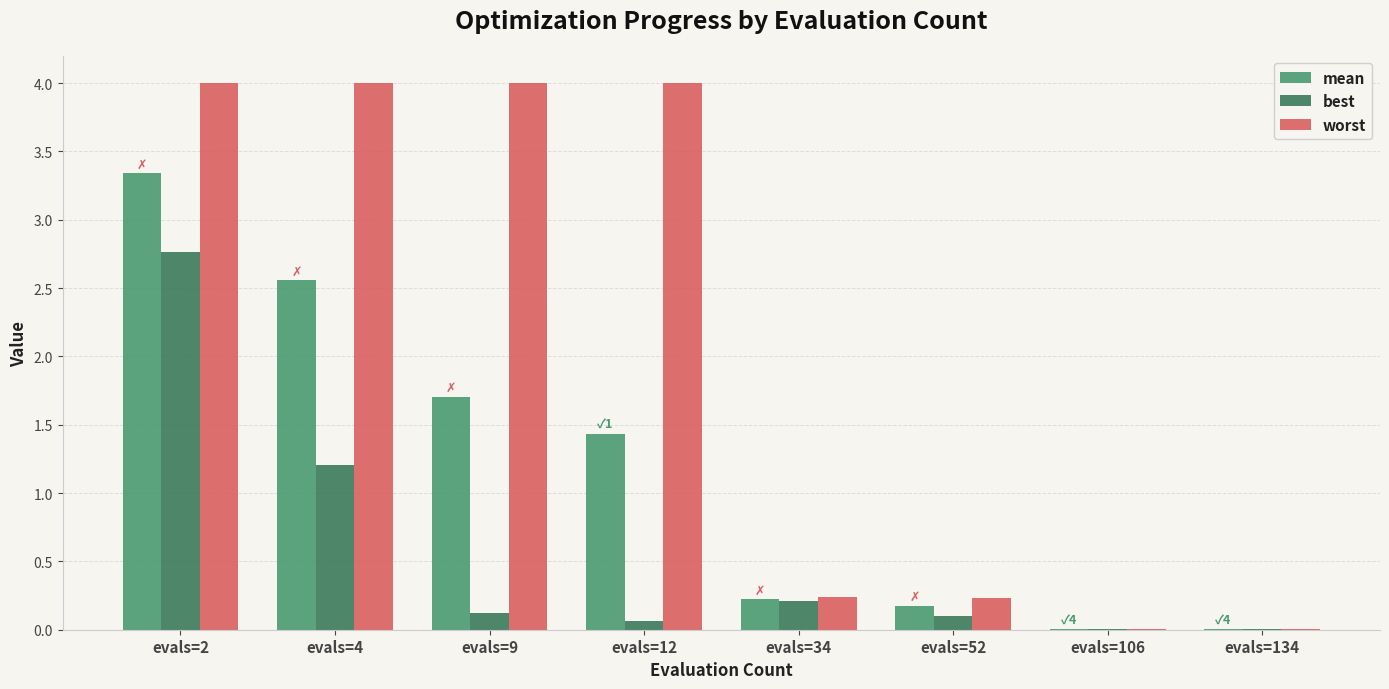

Is it true that worst equals 0.2 at evals=34?

True